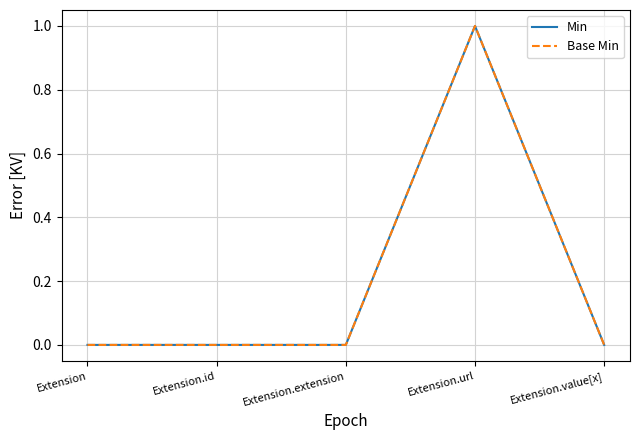

Reading left to right, extract all data points from this chart.

Min: 0	0	0	1	0
Base Min: 0	0	0	1	0